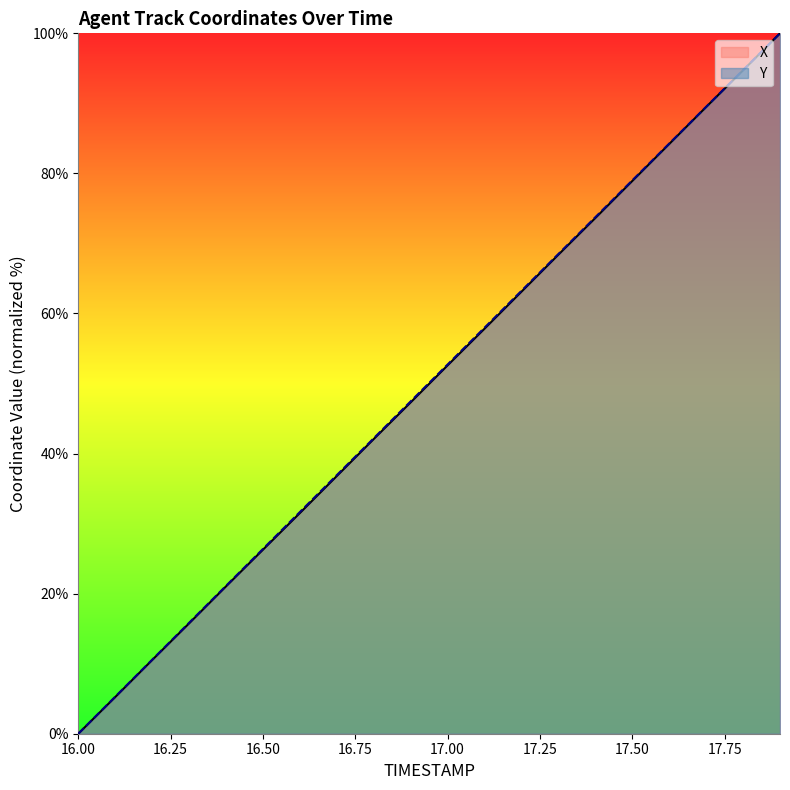

At which label is X closest to 50?

17.0